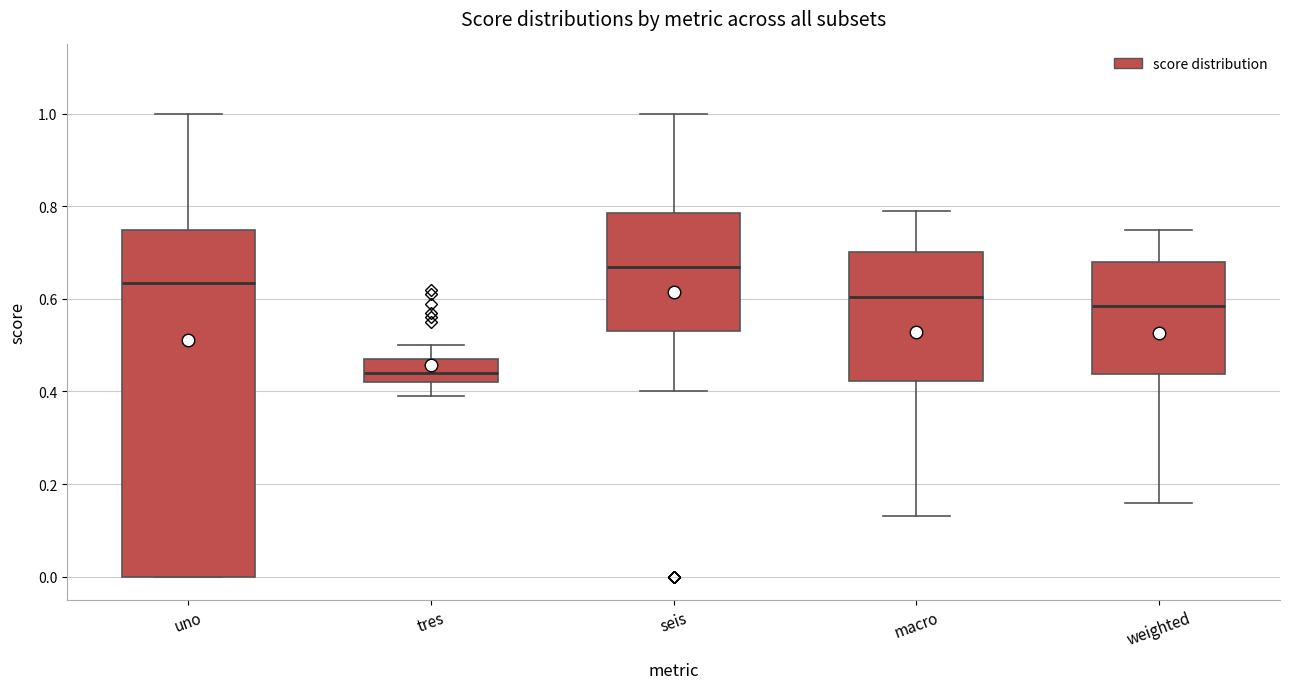

Reading left to right, transcribe this box plot: for each box, give where its median line is, the range the box spans, and where its two whiskers end, as read against the y-axis. The values are not printed on the chart, so give them approximately, as read against the axis.

uno: median 0.64, box 0.00 to 0.76, whiskers 0.00 to 1.00
tres: median 0.44, box 0.42 to 0.48, whiskers 0.40 to 0.50
seis: median 0.68, box 0.54 to 0.78, whiskers 0.40 to 1.00
macro: median 0.60, box 0.42 to 0.70, whiskers 0.14 to 0.80
weighted: median 0.58, box 0.44 to 0.68, whiskers 0.16 to 0.76